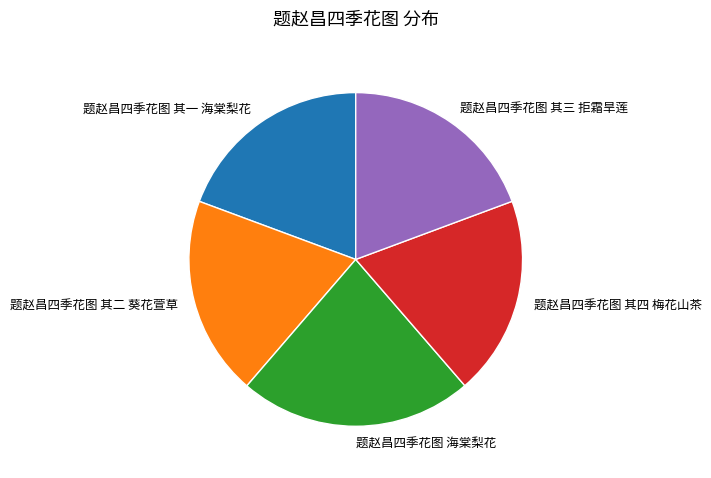

Is it true that 题赵昌四季花图 其一 海棠梨花 is 30% of the pie?

False